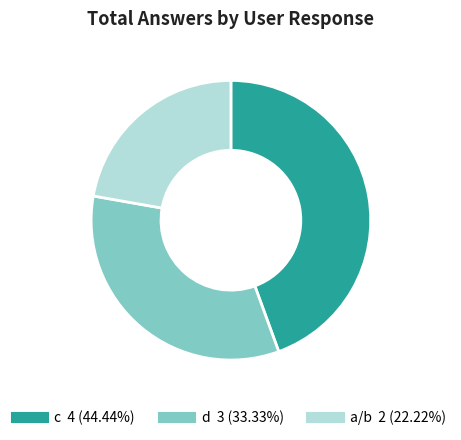

Which category has the smallest portion of the pie?

a/b